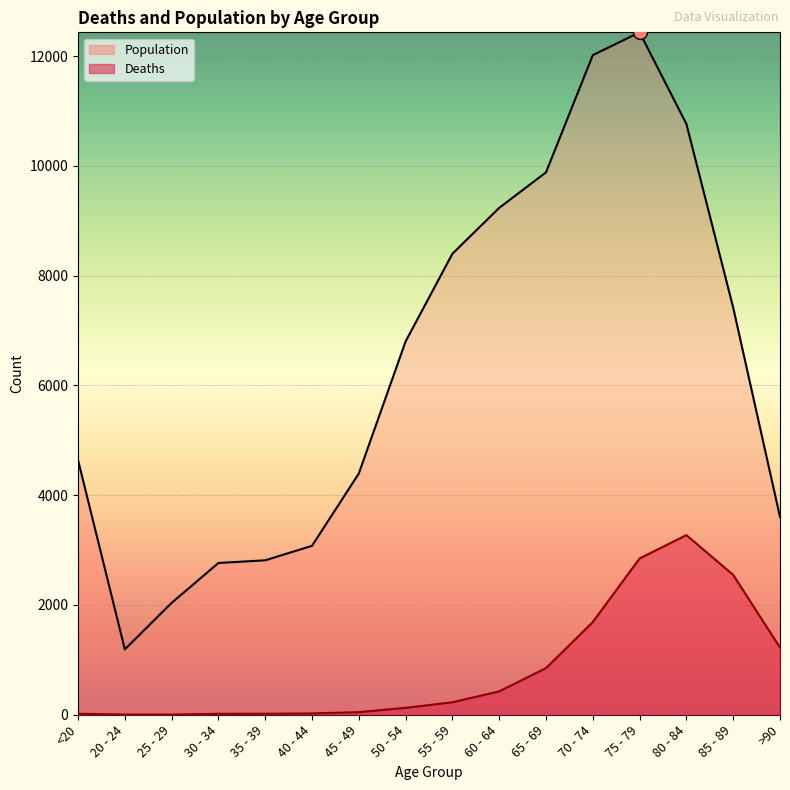

At how many categories does at least one series exceed 2496?

14